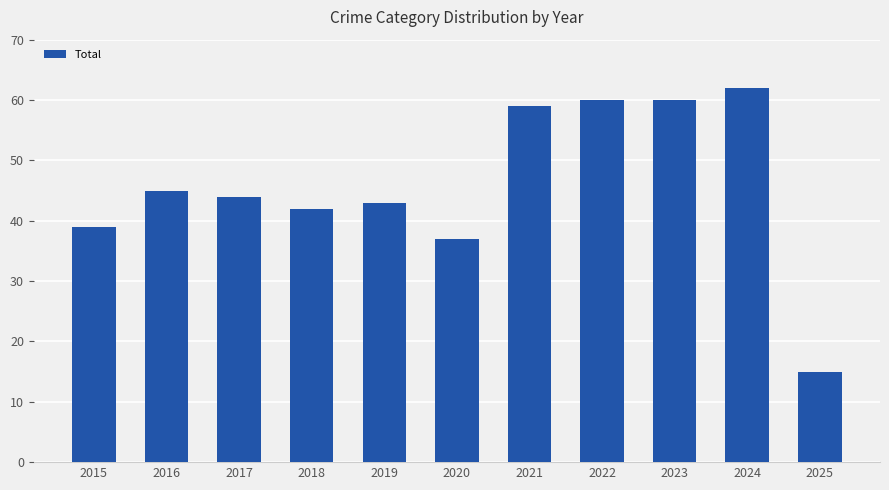

Are the bars grouped side by side (vs. stacked)?

No